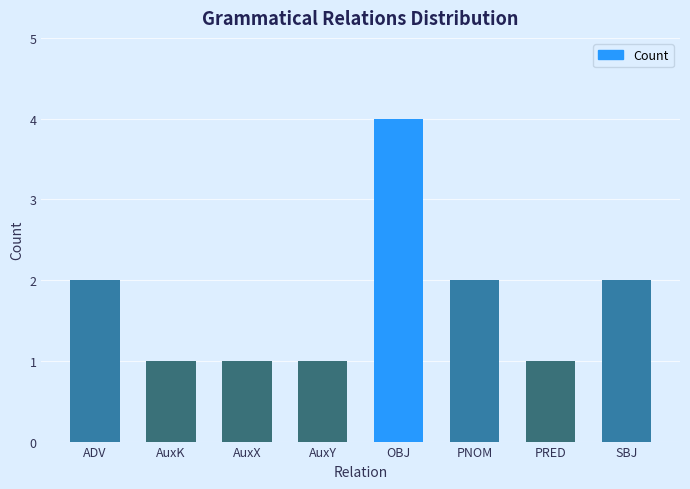

How many values are between 1 and 2?

7